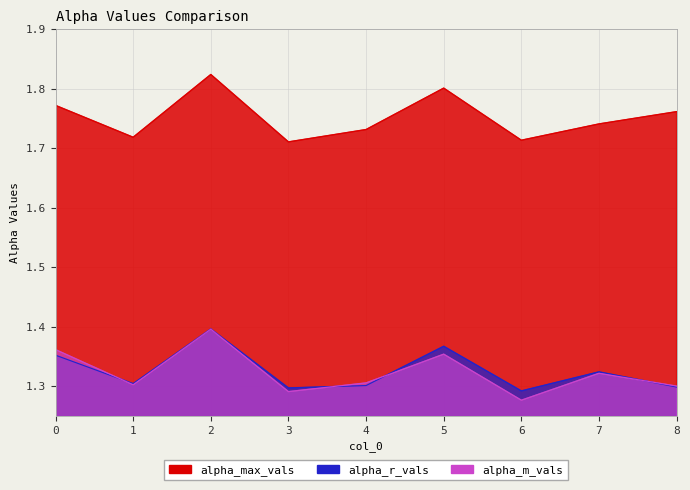

Reading left to right, what are all the values shown in this chart?

alpha_max_vals: 0=1.8	1=1.7	2=1.8	3=1.7	4=1.7	5=1.8	6=1.7	7=1.7	8=1.8
alpha_r_vals: 0=1.4	1=1.3	2=1.4	3=1.3	4=1.3	5=1.4	6=1.3	7=1.3	8=1.3
alpha_m_vals: 0=1.4	1=1.3	2=1.4	3=1.3	4=1.3	5=1.4	6=1.3	7=1.3	8=1.3